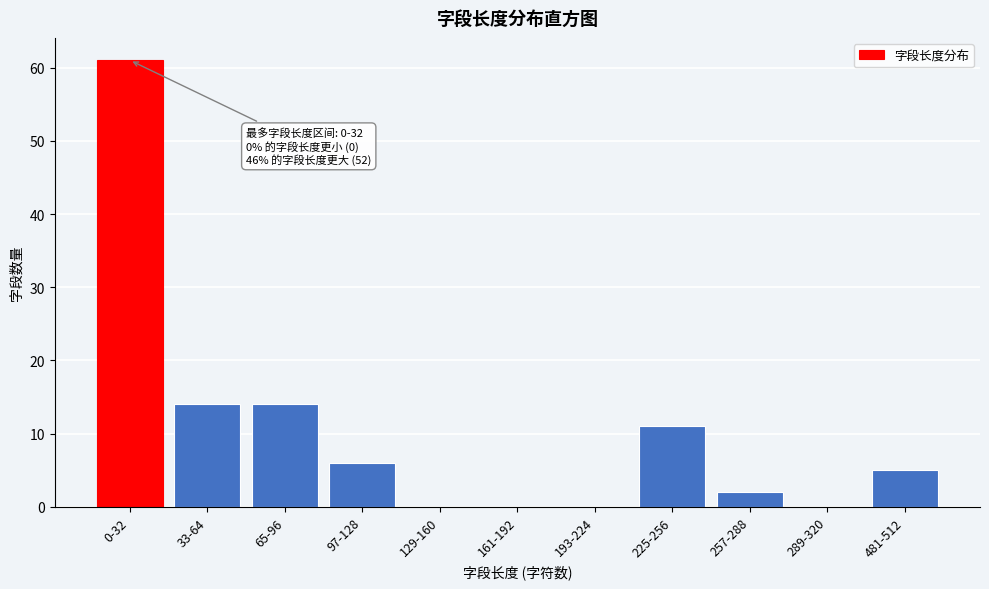

Reading left to right, list all the values displayed in this chart.

0-32=61	33-64=14	65-96=14	97-128=6	129-160=0	161-192=0	193-224=0	225-256=11	257-288=2	289-320=0	481-512=5